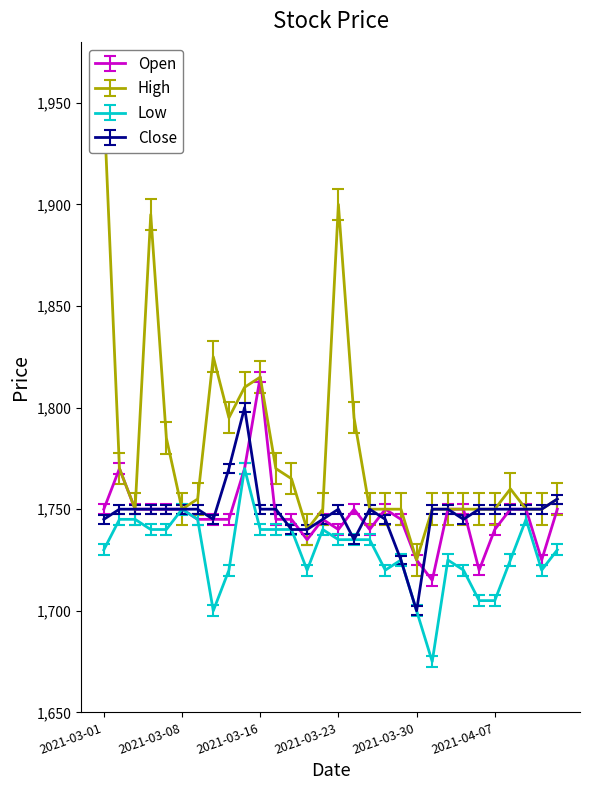

What is the highest value of the High series?

1950